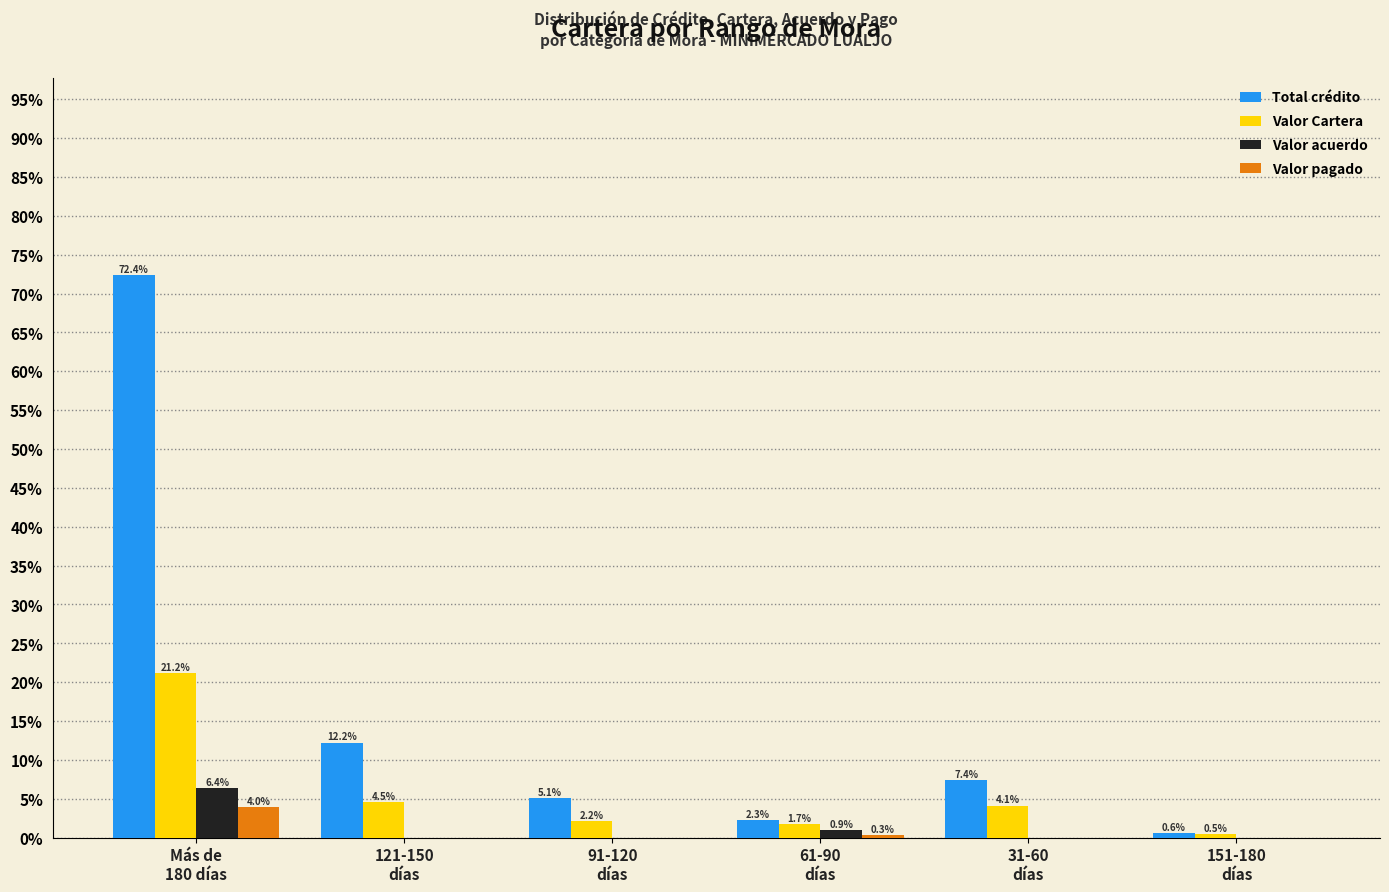

What is the maximum value for Valor Cartera?

21.2